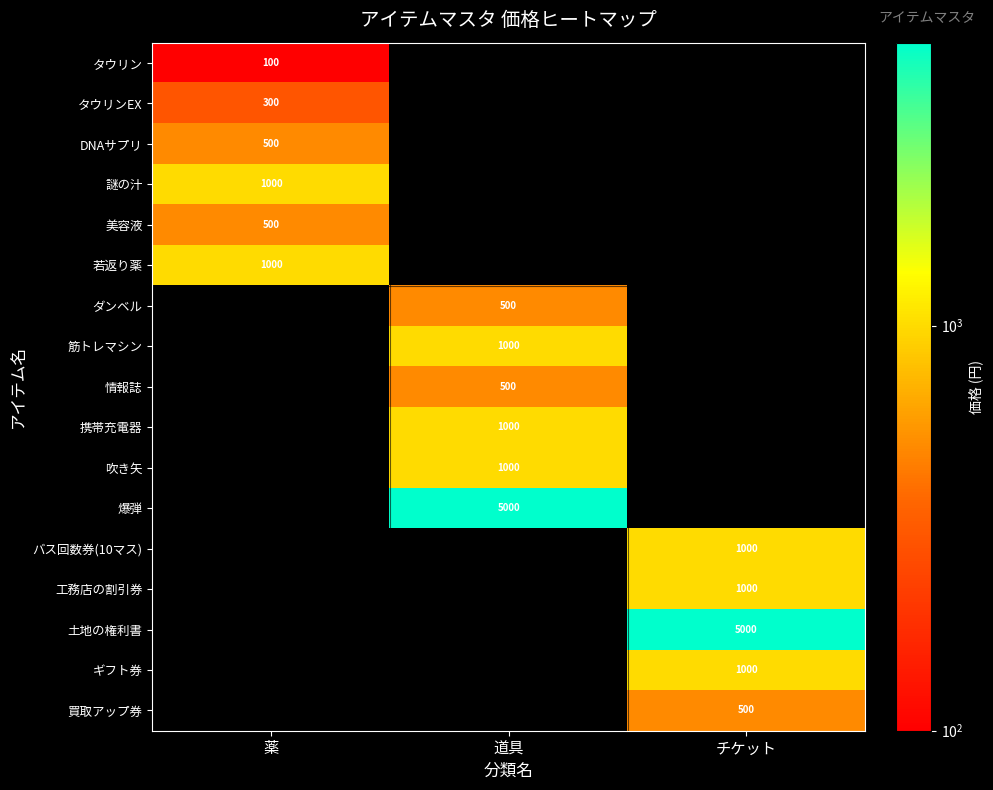

The value of DNAサプリ at 薬 is 500. True or false?

True